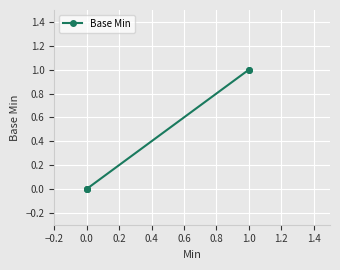

Is it true that the value at 0.0 is 0?

True